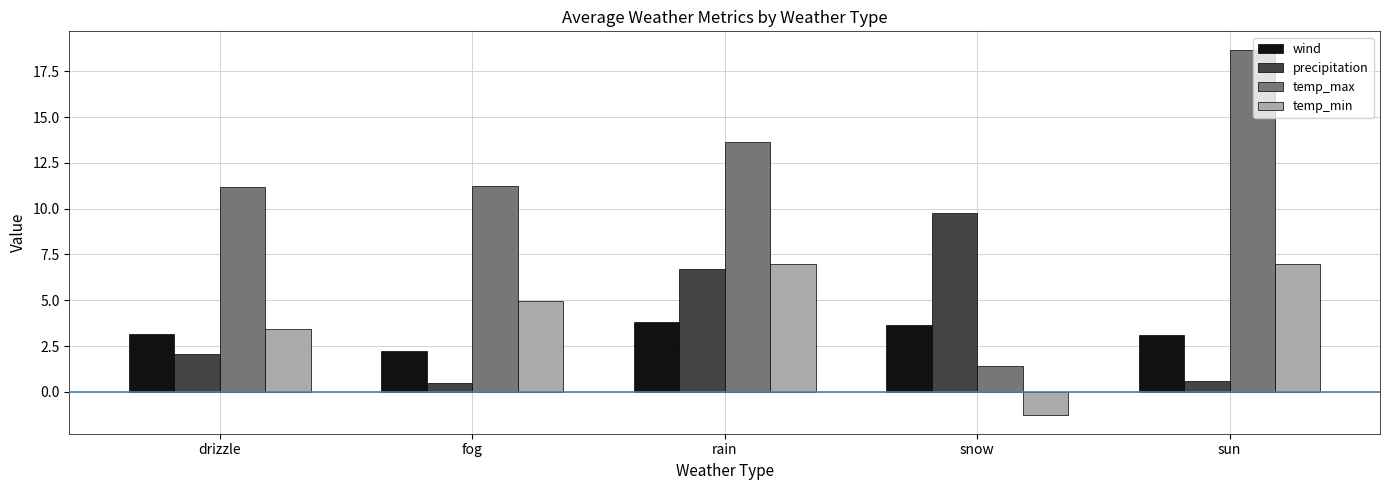

Reading right to left, transcribe all the data shown in this chart.

wind: 3.1	3.6	3.8	2.2	3.1
precipitation: 0.6	9.7	6.7	0.5	2.1
temp_max: 18.7	1.4	13.6	11.2	11.2
temp_min: 7.0	-1.3	7.0	5.0	3.4